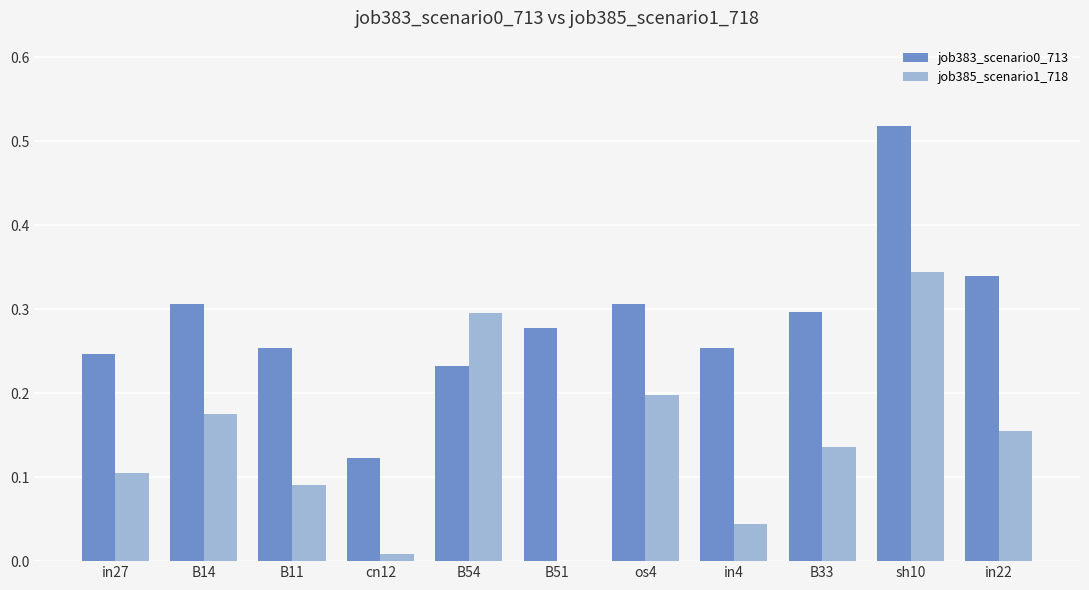

How many groups of bars are there?

11